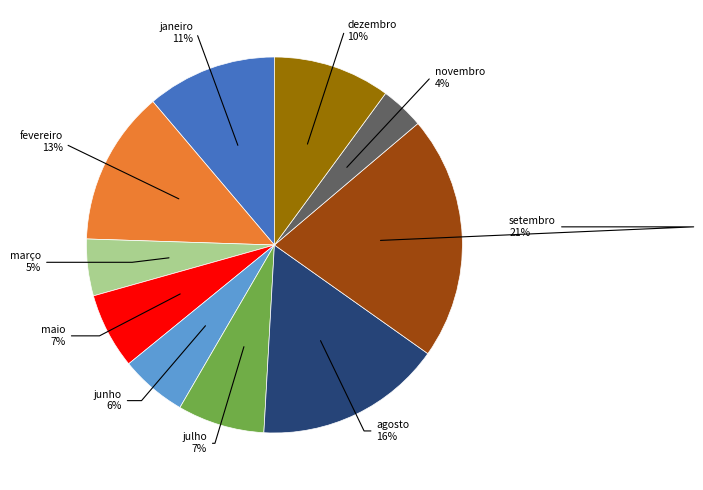

To the nearest percent, what is the average slice percentage?

10%